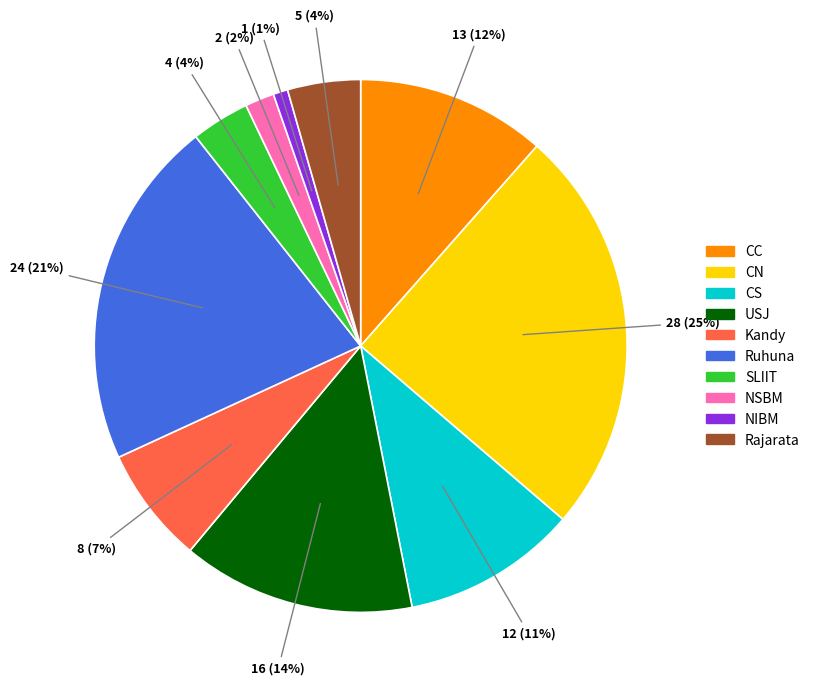

Approximately how many times larger is the value at NIBM compared to NSBM?

0.5